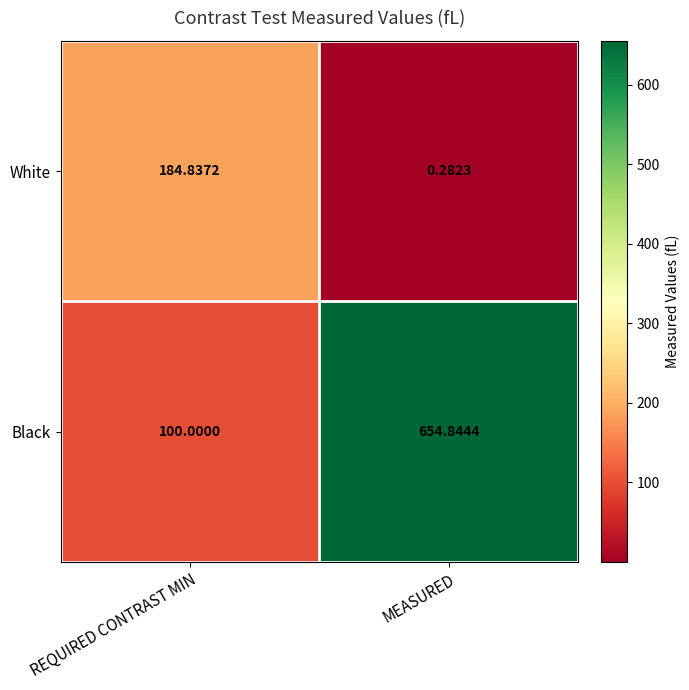

Rank the series by their maximum value, from highest to lowest.

Black, White